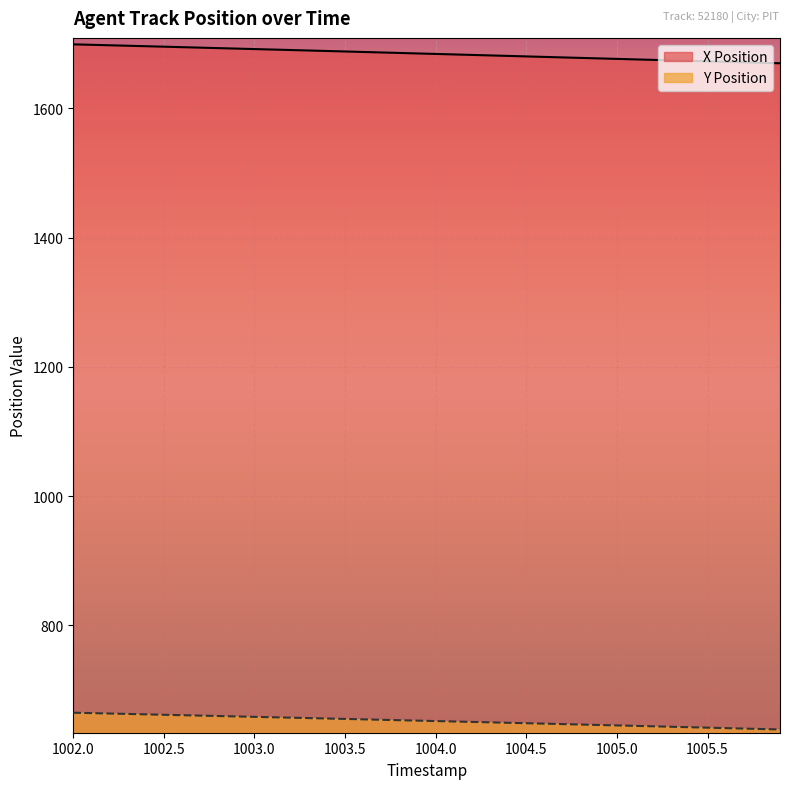

Which has a higher value, 1005.4 or 1002.4?

1002.4